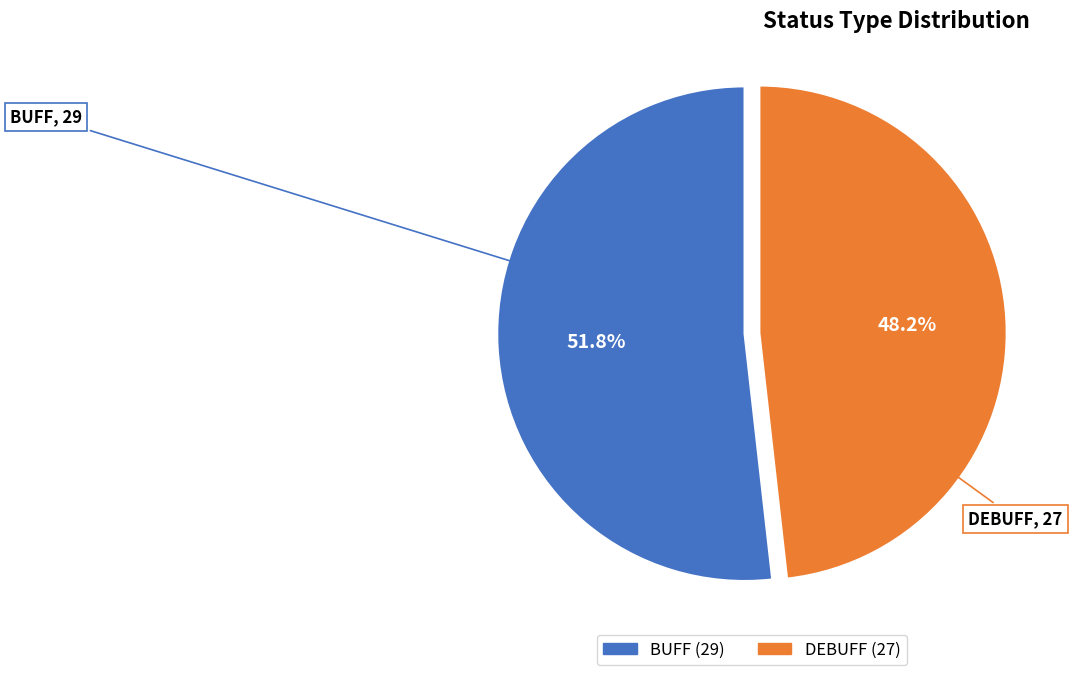

To the nearest percent, what portion does BUFF represent?

52%